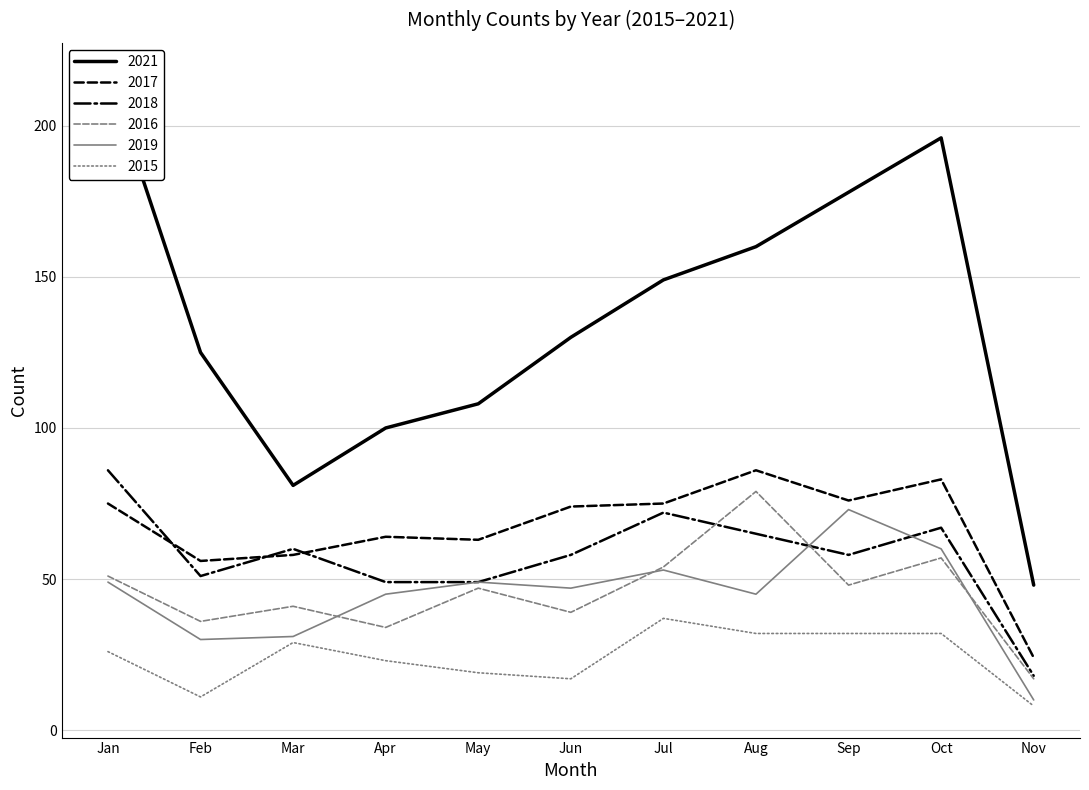

Which category has the lowest value in the 2017 series?

Nov